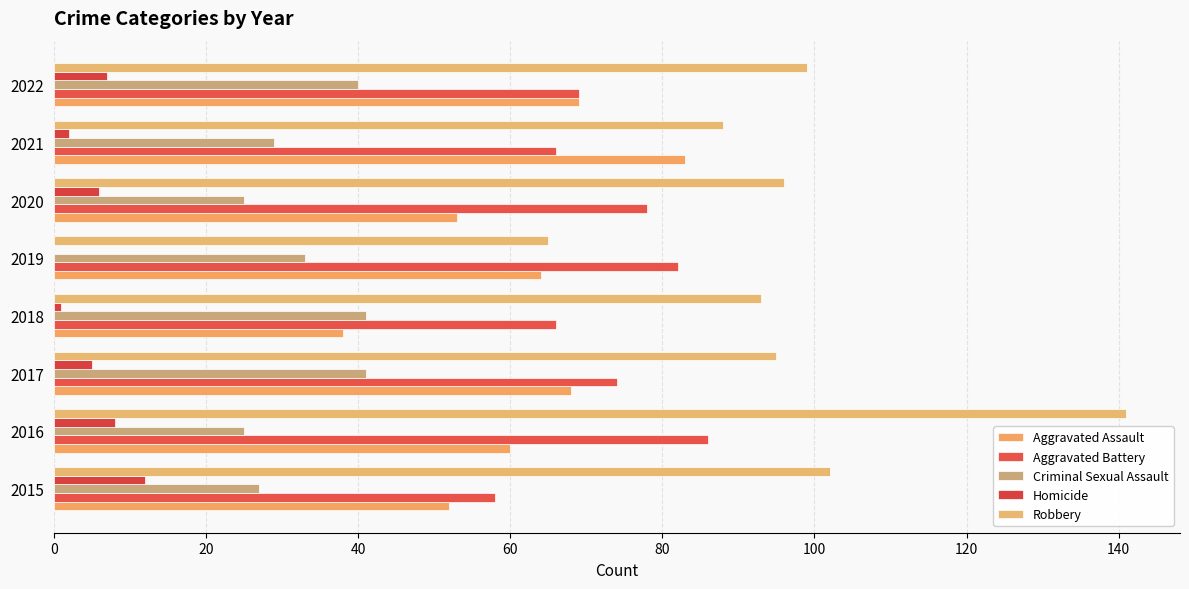

What is the highest value of the Criminal Sexual Assault series?

41